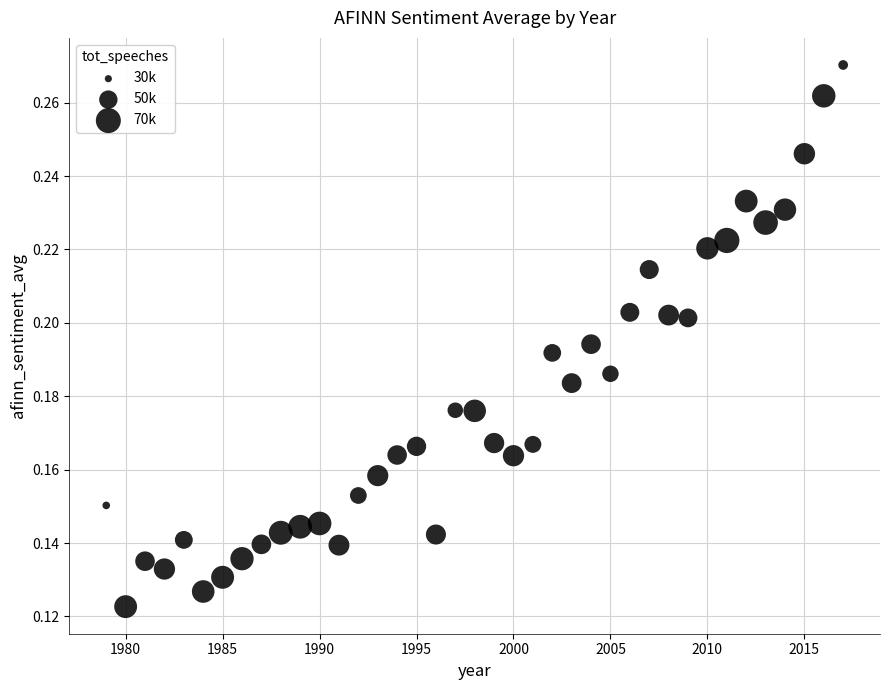

Count the number of points in this scatter plot.

39